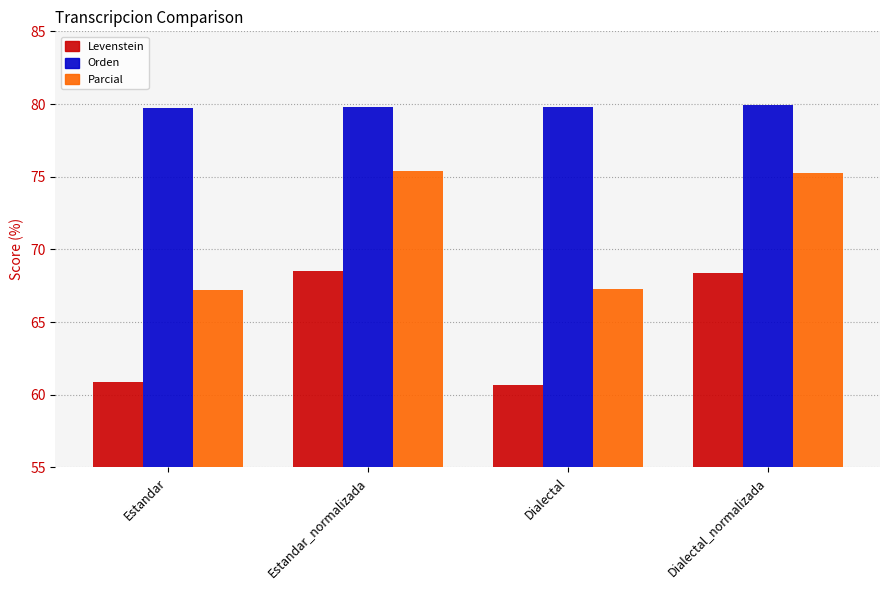

How many groups of bars are there?

4